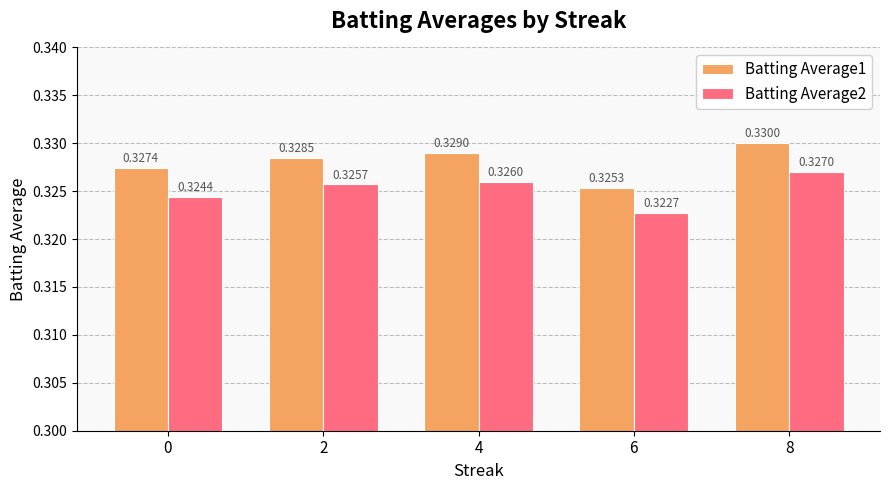

List the labels in order of Batting Average1 value, largest first.

8, 4, 2, 0, 6